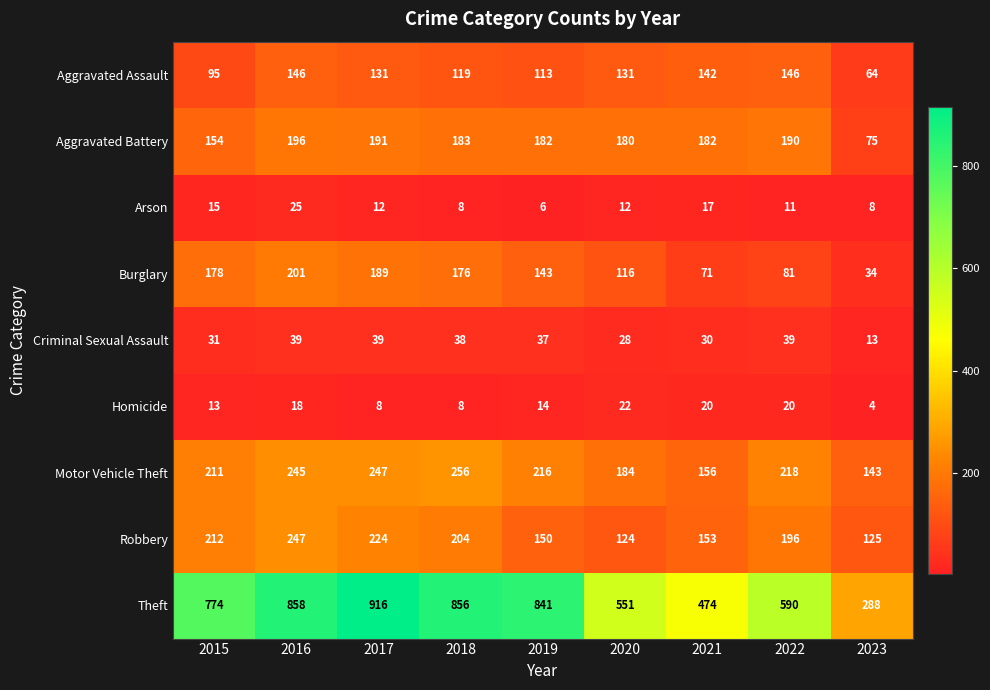

Is it true that Burglary equals 34 at 2023?

True